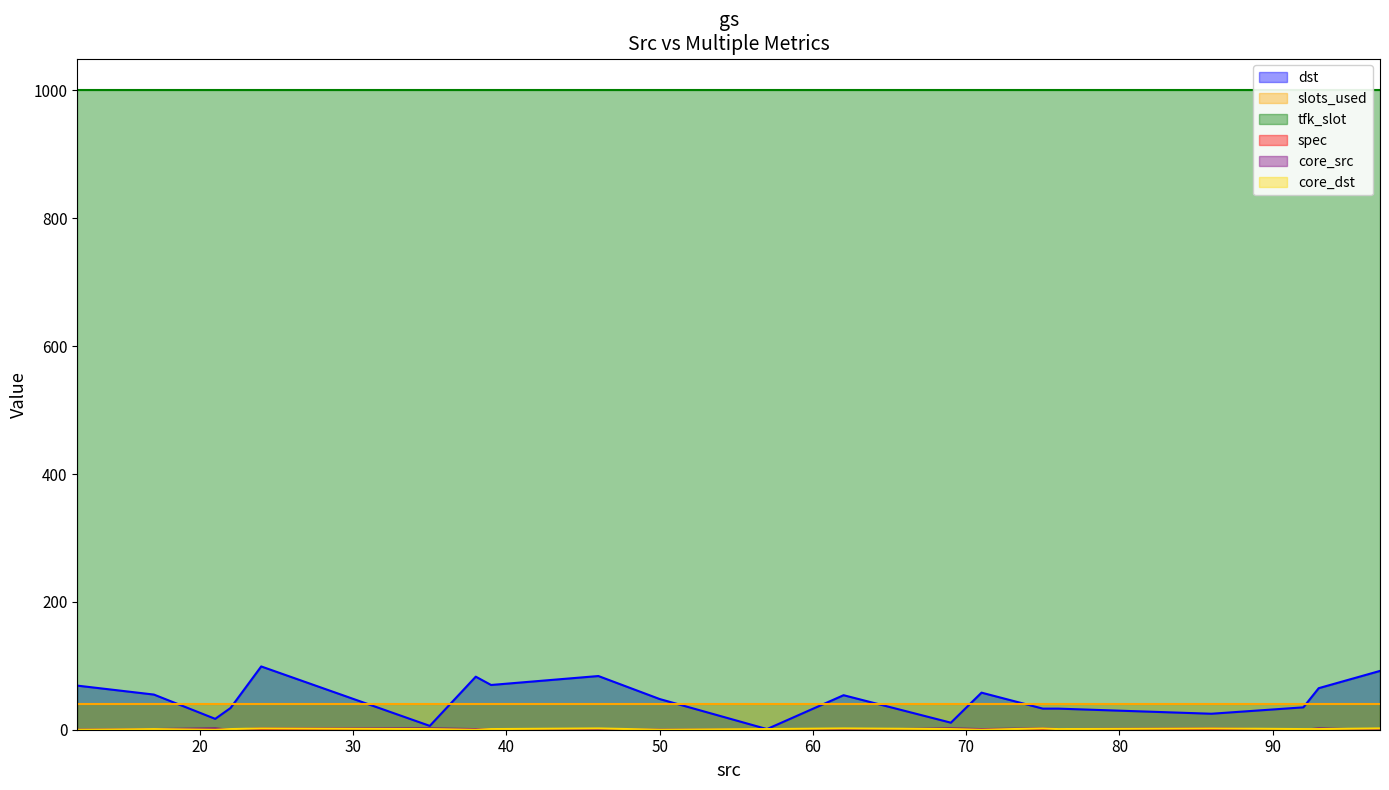

Rank the categories by core_dst value from highest to lowest.

97, 86, 75, 62, 46, 24, 93, 92, 76, 69, 57, 39, 35, 22, 17, 71, 50, 38, 21, 12